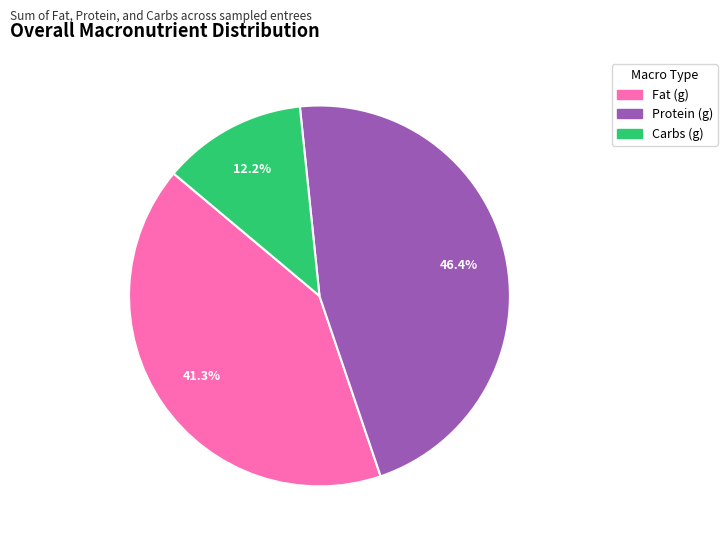

Is there a majority slice in this chart?

No